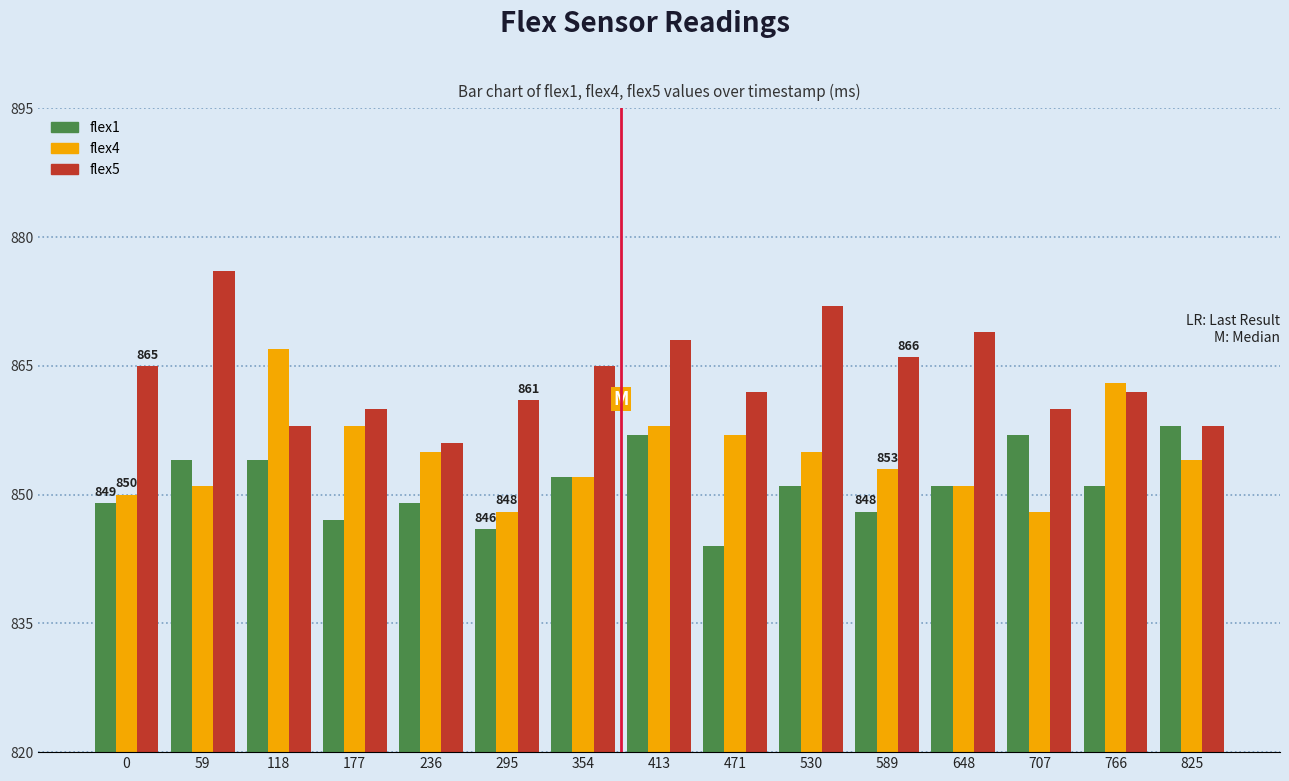

What is the difference between the maximum and minimum values in the flex5 series?

20